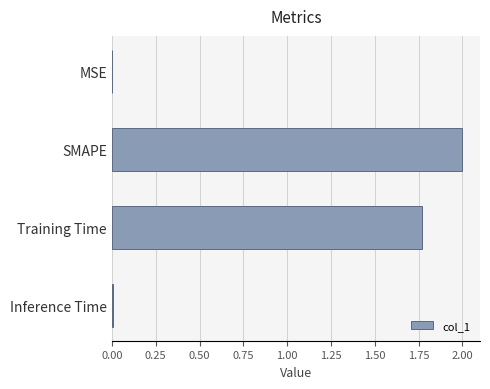

The chart shows a value of 0.9 at Training Time. True or false?

False